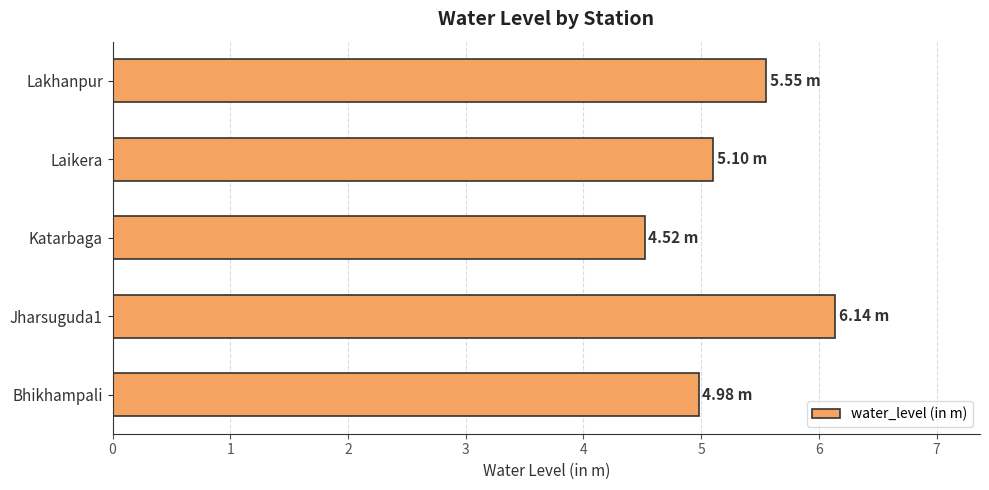

What is the sum of all values?

26.3